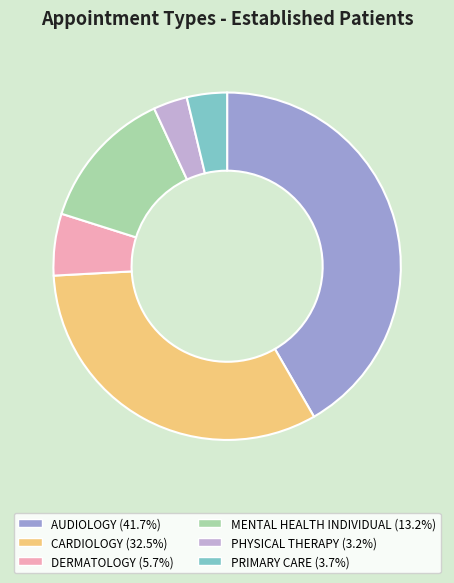

Combined, do AUDIOLOGY and CARDIOLOGY account for over 50%?

Yes